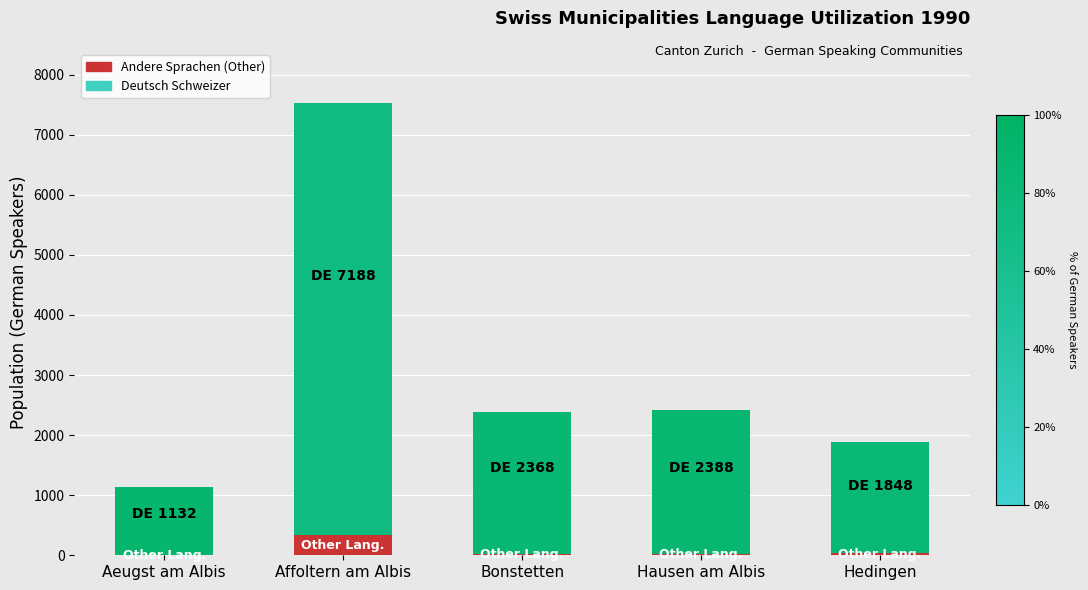

How many values in the Deutsch Schweizer series exceed 2368?

2